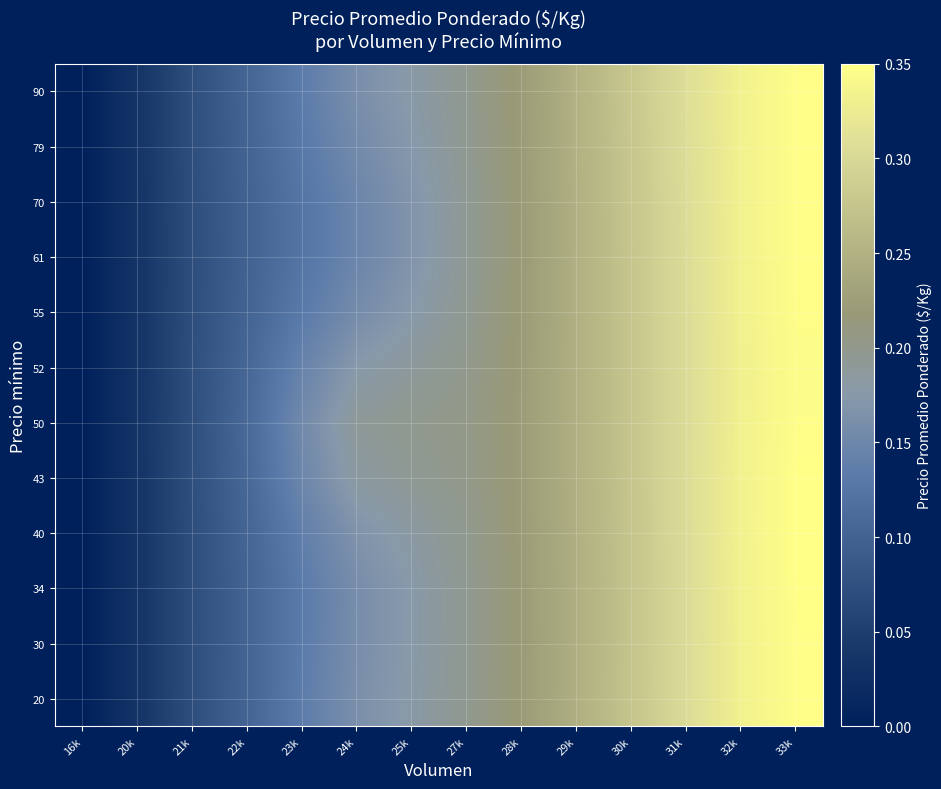

Reading right to left, what are all the values shown in this chart?

20: 33k=0.3	32k=0.3	31k=0.3	30k=0.3	29k=0.2	28k=0.2	27k=0.2	25k=0.2	24k=0.2	23k=0.1	22k=0.1	21k=0.1	20k=0.0	16k=0.0
30: 33k=0.3	32k=0.3	31k=0.3	30k=0.3	29k=0.2	28k=0.2	27k=0.2	25k=0.2	24k=0.2	23k=0.1	22k=0.1	21k=0.1	20k=0.0	16k=0.0
34: 33k=0.3	32k=0.3	31k=0.3	30k=0.3	29k=0.2	28k=0.2	27k=0.2	25k=0.2	24k=0.2	23k=0.1	22k=0.1	21k=0.1	20k=0.0	16k=0.0
40: 33k=0.3	32k=0.3	31k=0.3	30k=0.3	29k=0.2	28k=0.2	27k=0.2	25k=0.2	24k=0.2	23k=0.1	22k=0.1	21k=0.1	20k=0.0	16k=0.0
43: 33k=0.3	32k=0.3	31k=0.3	30k=0.3	29k=0.2	28k=0.2	27k=0.2	25k=0.2	24k=0.2	23k=0.1	22k=0.1	21k=0.1	20k=0.0	16k=0.0
50: 33k=0.3	32k=0.3	31k=0.3	30k=0.3	29k=0.2	28k=0.2	27k=0.2	25k=0.2	24k=0.2	23k=0.2	22k=0.1	21k=0.1	20k=0.0	16k=0.0
52: 33k=0.3	32k=0.3	31k=0.3	30k=0.3	29k=0.2	28k=0.2	27k=0.2	25k=0.2	24k=0.2	23k=0.1	22k=0.1	21k=0.1	20k=0.0	16k=0.0
55: 33k=0.3	32k=0.3	31k=0.3	30k=0.3	29k=0.2	28k=0.2	27k=0.2	25k=0.2	24k=0.2	23k=0.1	22k=0.1	21k=0.1	20k=0.0	16k=0.0
61: 33k=0.3	32k=0.3	31k=0.3	30k=0.3	29k=0.2	28k=0.2	27k=0.2	25k=0.2	24k=0.1	23k=0.1	22k=0.1	21k=0.1	20k=0.0	16k=0.0
70: 33k=0.3	32k=0.3	31k=0.3	30k=0.3	29k=0.2	28k=0.2	27k=0.2	25k=0.2	24k=0.1	23k=0.1	22k=0.1	21k=0.1	20k=0.0	16k=0.0
79: 33k=0.3	32k=0.3	31k=0.3	30k=0.3	29k=0.2	28k=0.2	27k=0.2	25k=0.2	24k=0.2	23k=0.1	22k=0.1	21k=0.1	20k=0.0	16k=0.0
90: 33k=0.3	32k=0.3	31k=0.3	30k=0.3	29k=0.3	28k=0.2	27k=0.2	25k=0.2	24k=0.2	23k=0.1	22k=0.1	21k=0.1	20k=0.0	16k=0.0